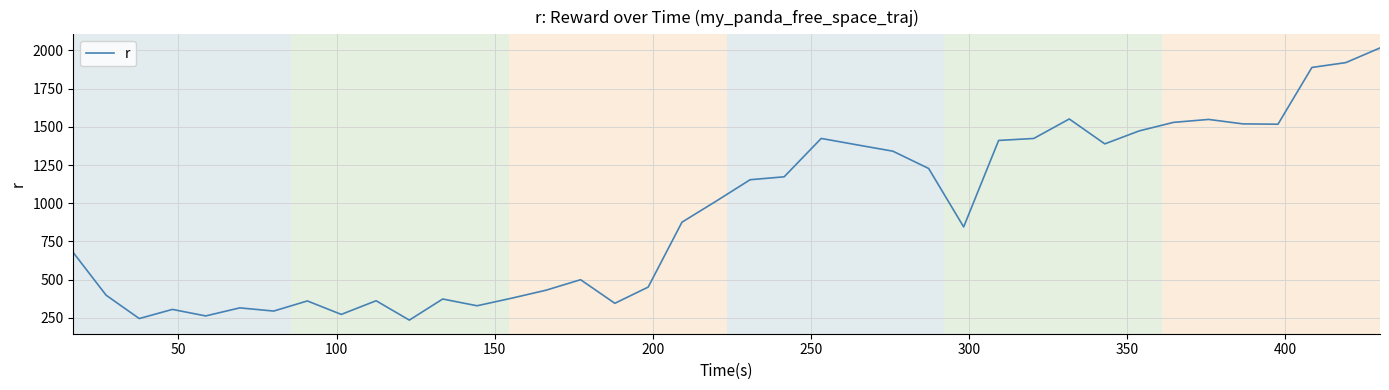

What is the smallest value displayed?

235.3